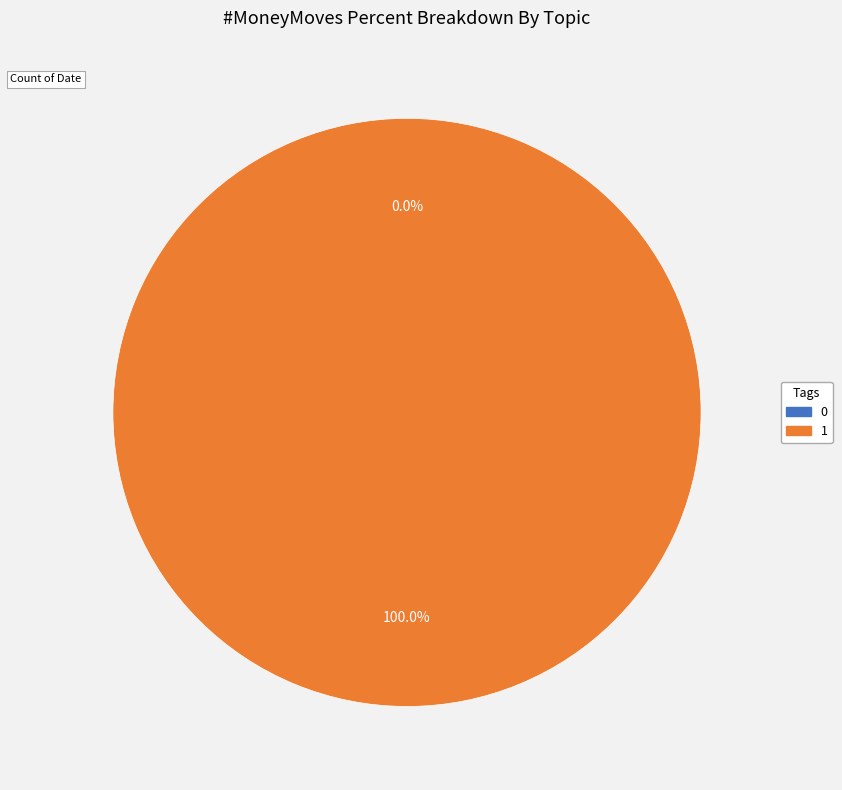

Between 0 and 1, which is larger?

1